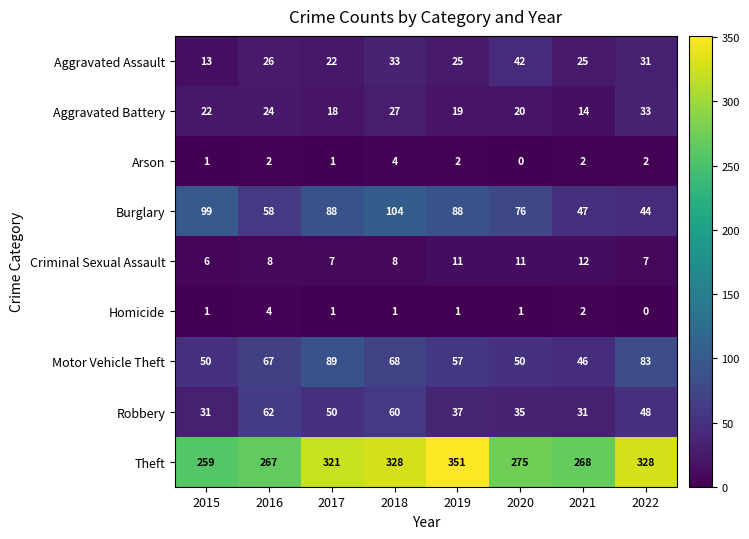

What is the lowest value of the Motor Vehicle Theft series?

46